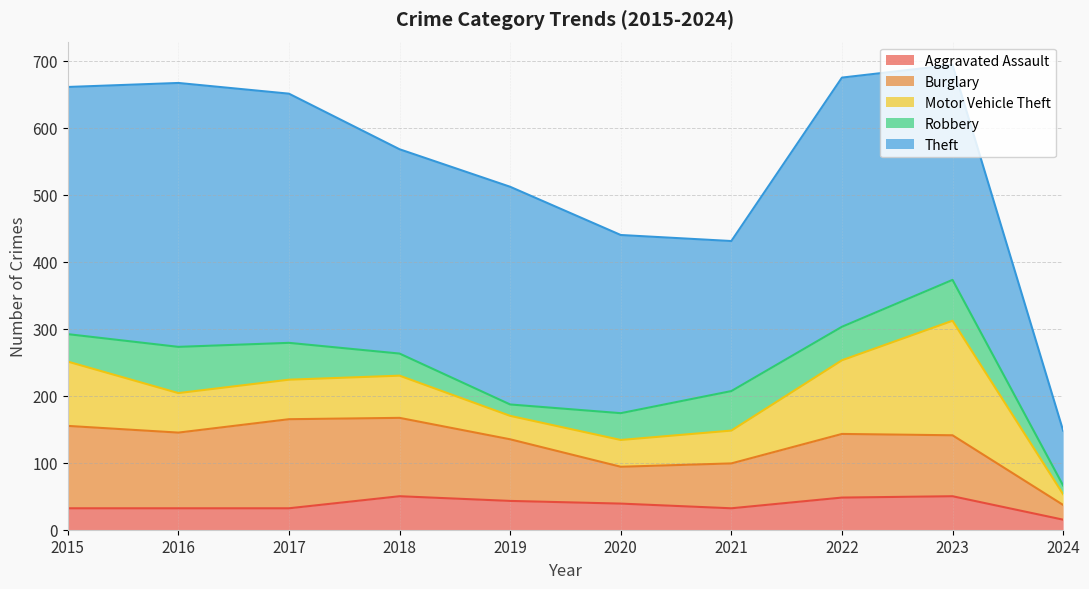

Which series has the largest total across all categories?

Theft